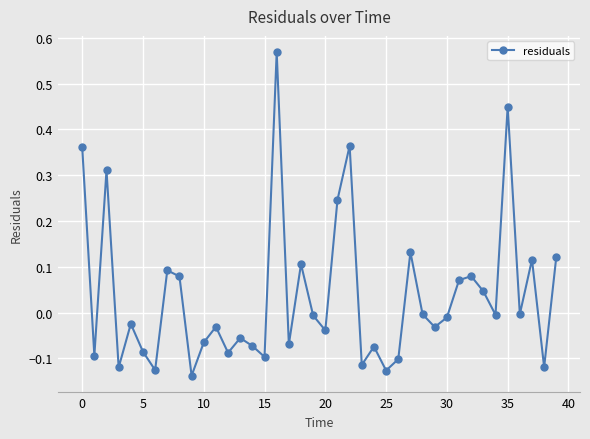

What is the difference between the maximum and minimum values?

0.7